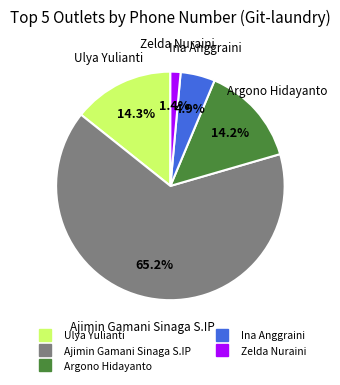

The Ina Anggraini slice represents 5% of the pie. True or false?

True